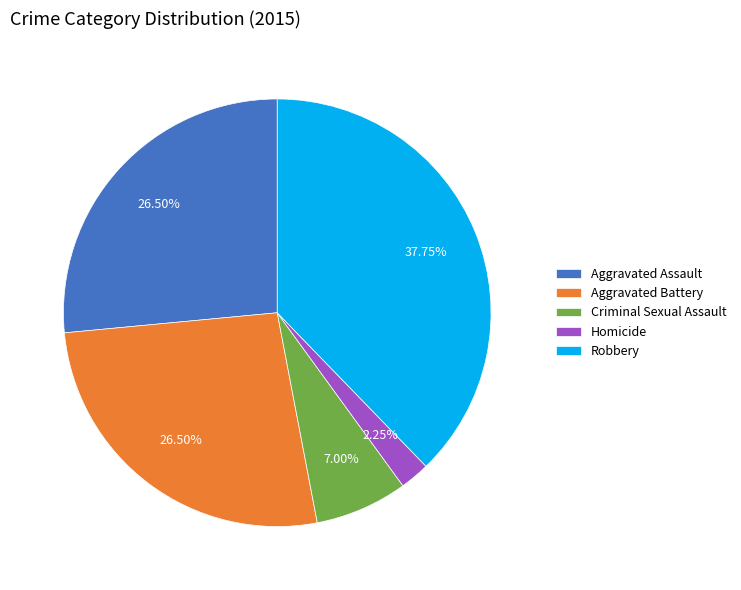

Which has a higher value, Aggravated Battery or Criminal Sexual Assault?

Aggravated Battery